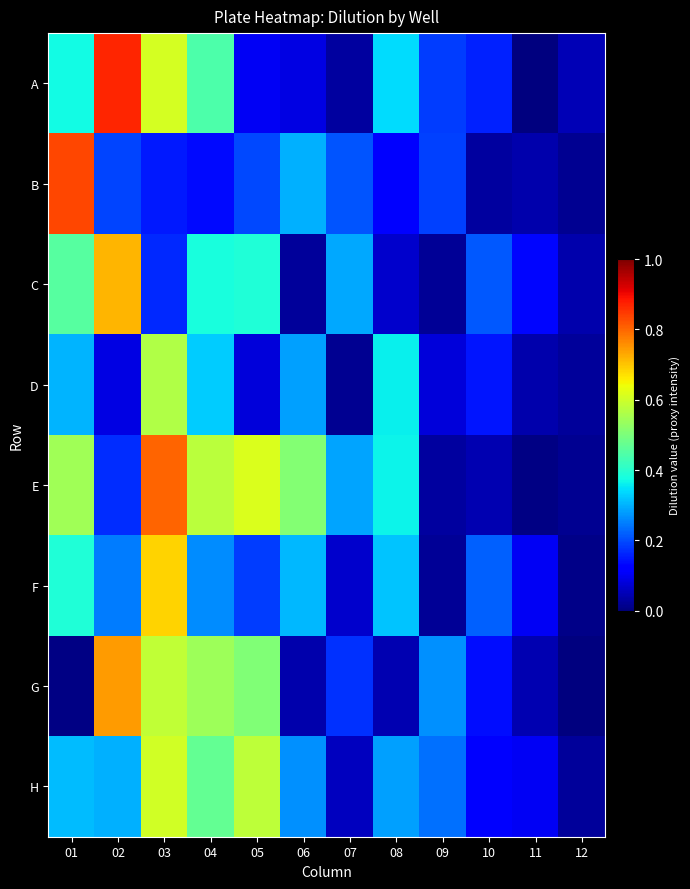

How many series are shown in this chart?

8